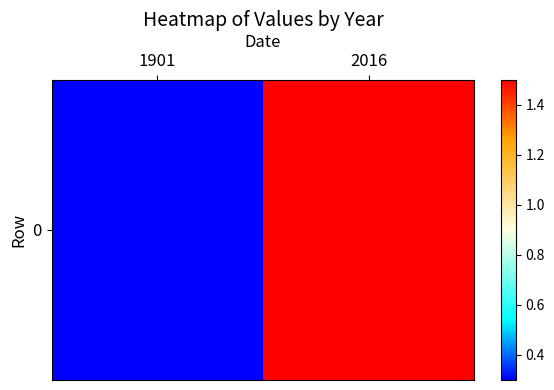

Is it true that the value at 2016 is 2.2?

False